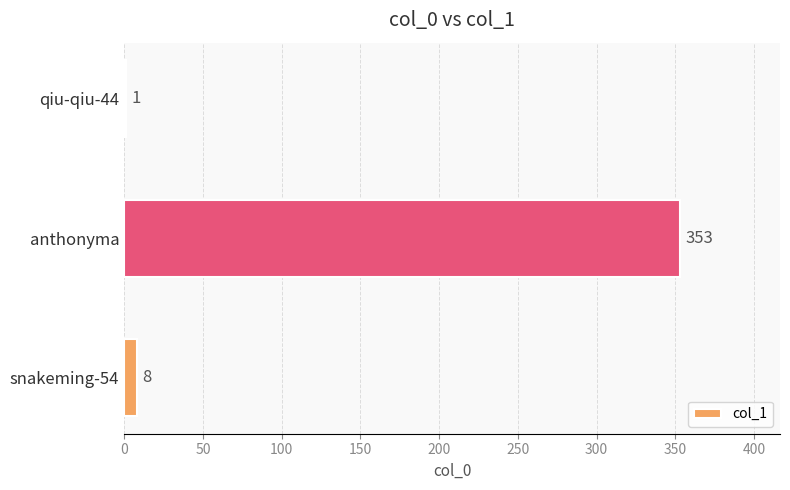

Reading top to bottom, transcribe all the data shown in this chart.

qiu-qiu-44=1	anthonyma=353	snakeming-54=8